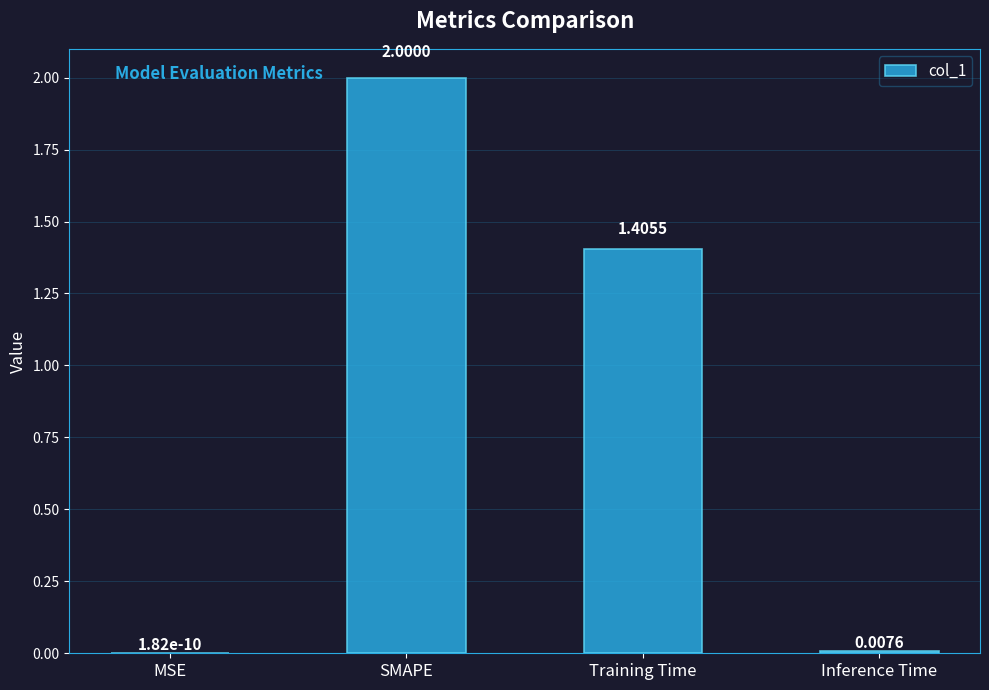

Where does the data first go above 1?

SMAPE